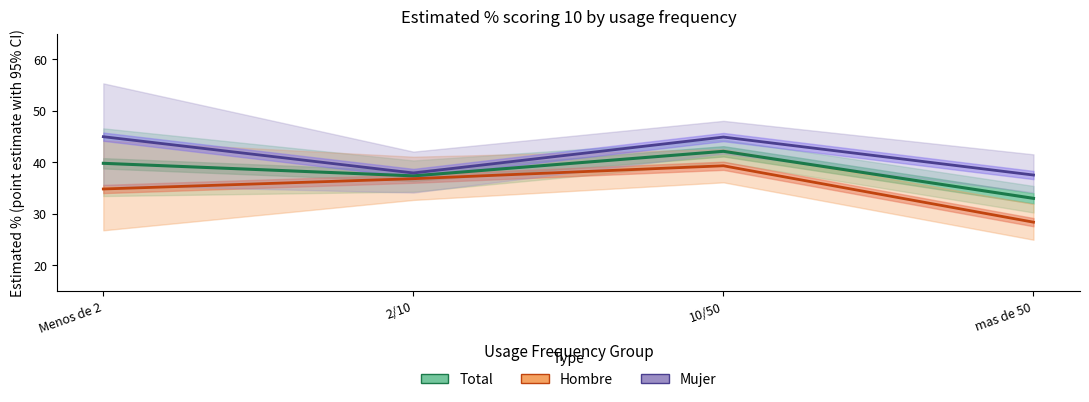

Does the chart display data point markers on the line(s)?

No